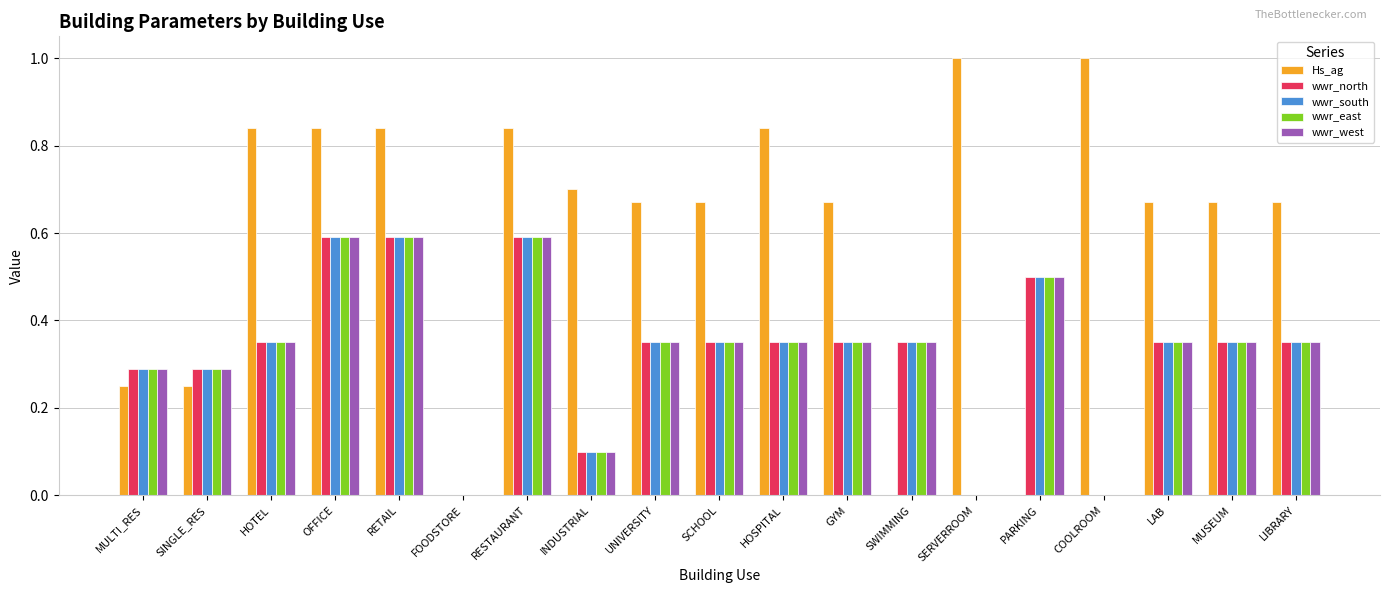

True or false: wwr_east has a value of 0.3 at SINGLE_RES.

True